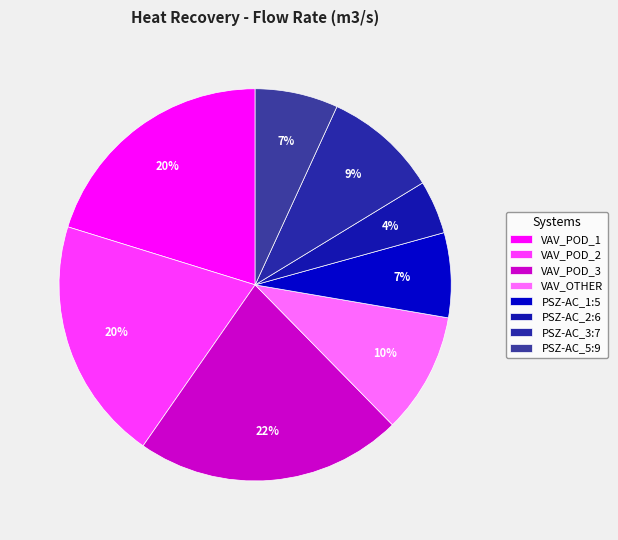

What is the smallest slice in the pie chart?

PSZ-AC_2:6